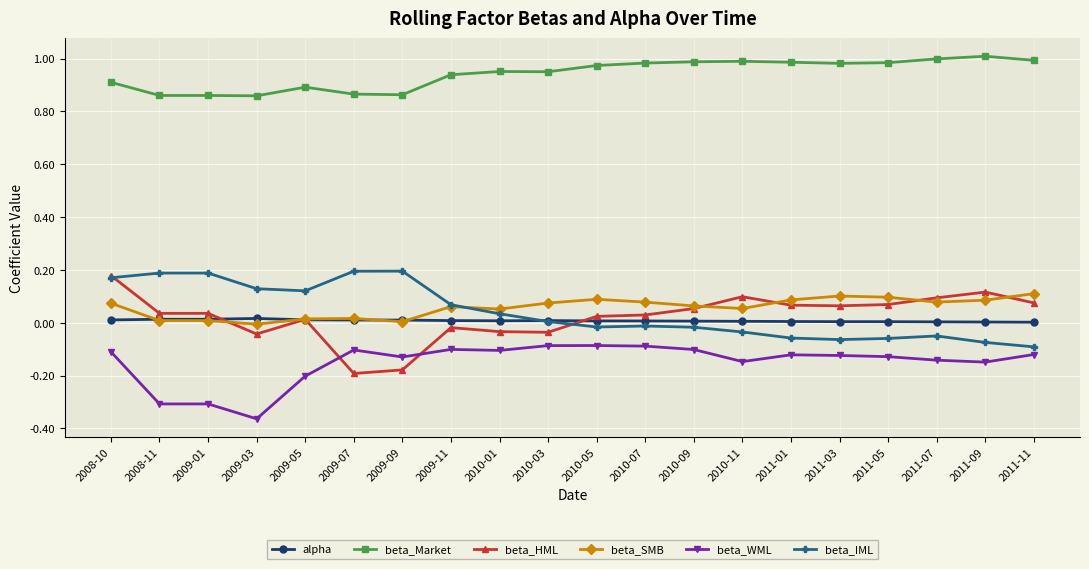

The beta_Market series shows 1.4 at 2010-11. True or false?

False